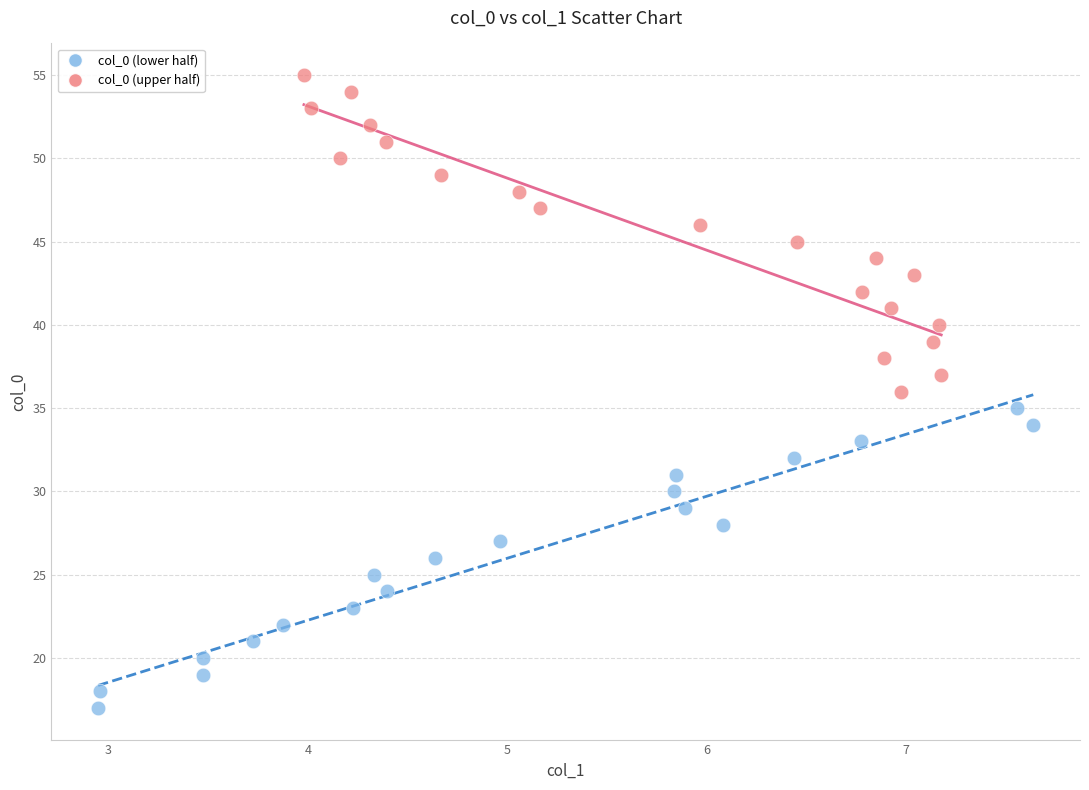

Which series contains the lowest Y value?

col_0 (lower half)